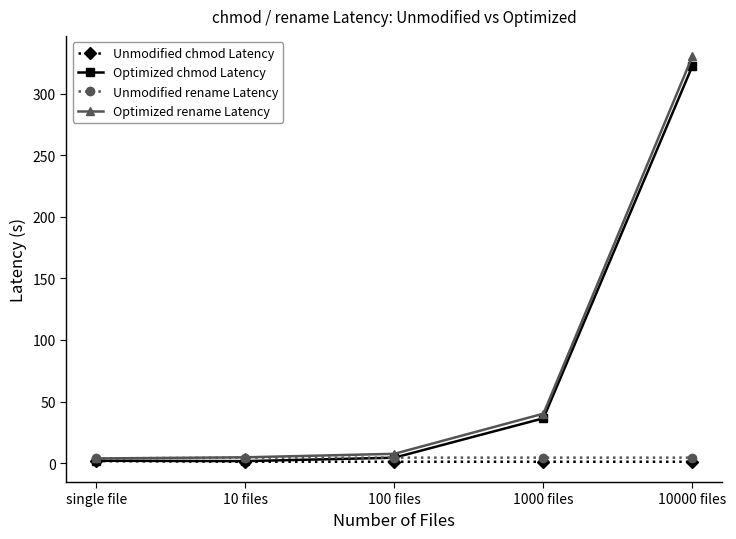

Which label corresponds to the largest value in the chart?

10000 files